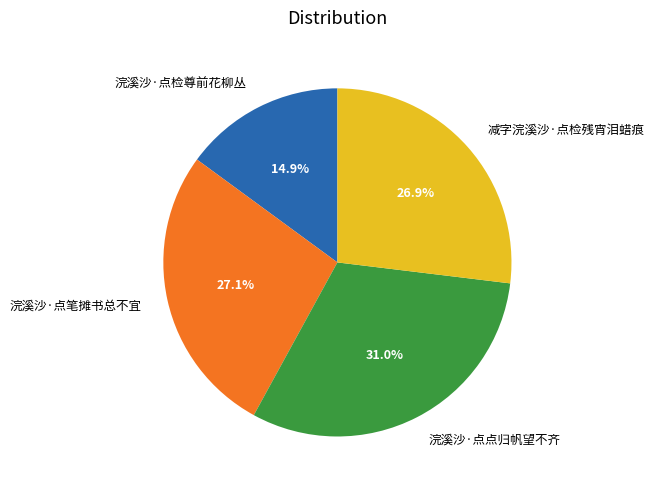

Is 浣溪沙·点点归帆望不齐 the majority of the pie?

No